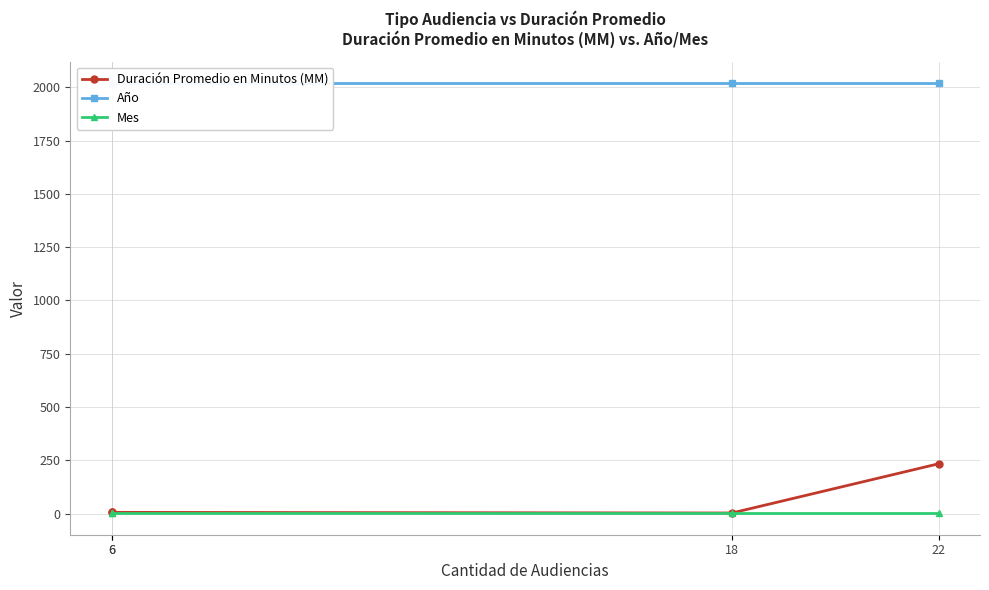

What is the average value of the Año series?

2020